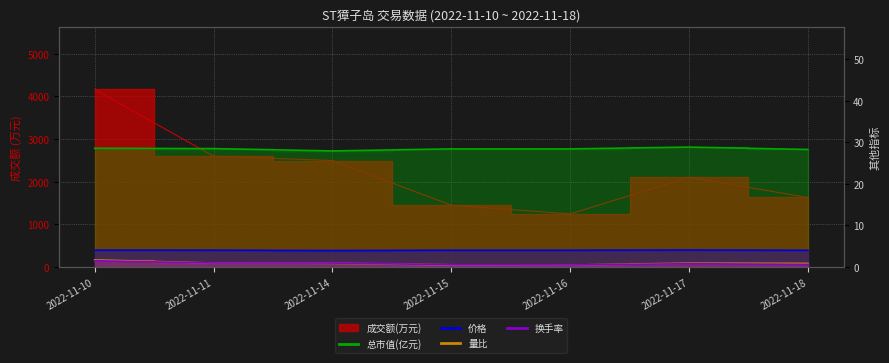

The value of 换手率 at 2022-11-18 is 0.6. True or false?

True